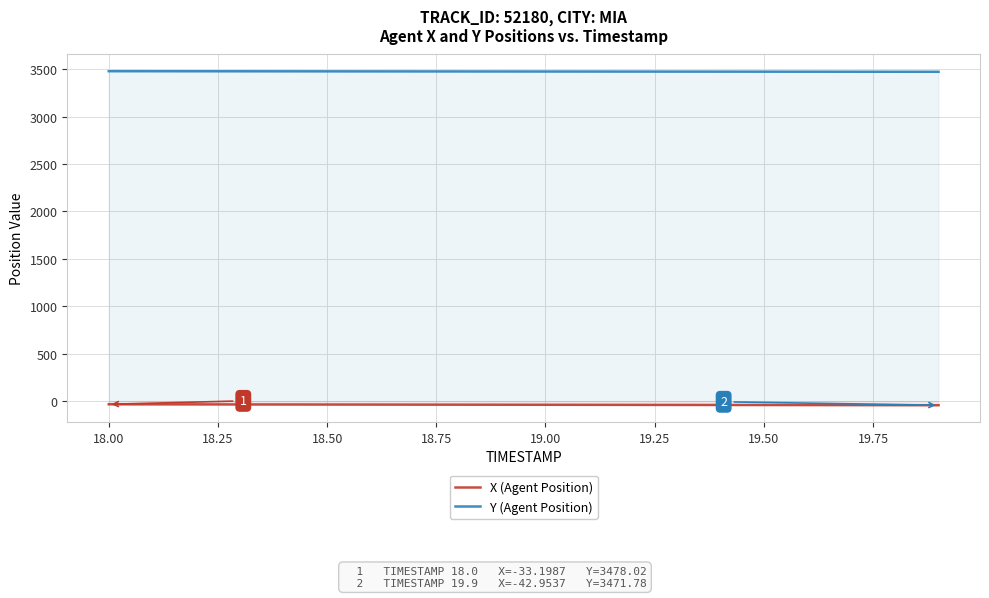

What is the value of the Y (Agent Position) point at the 1st from the left?

3478.0